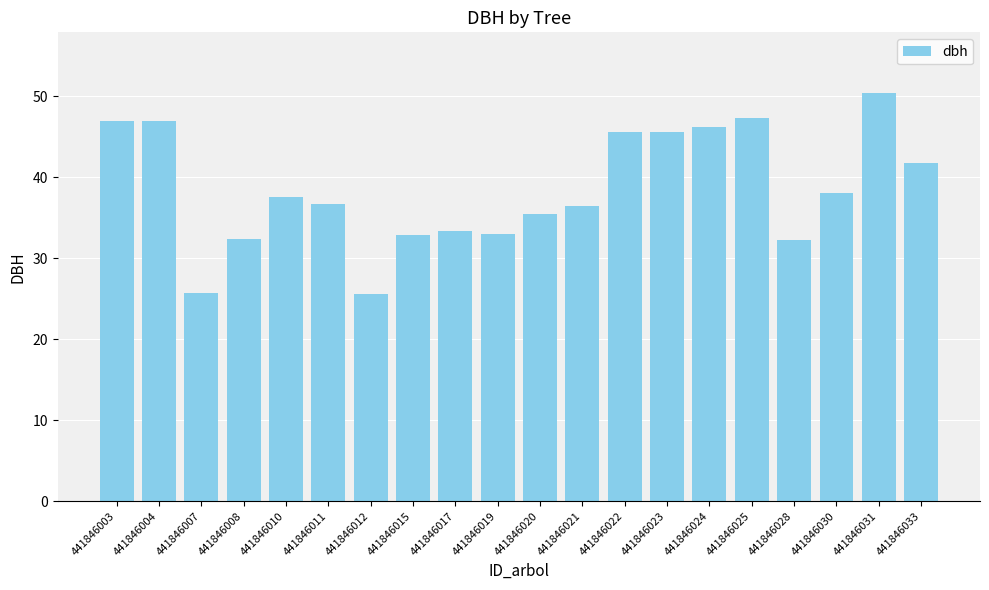

Is it true that the value at 441846012 is 25.6?

True